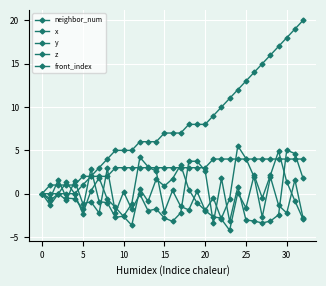

How many distinct data groups are displayed?

5